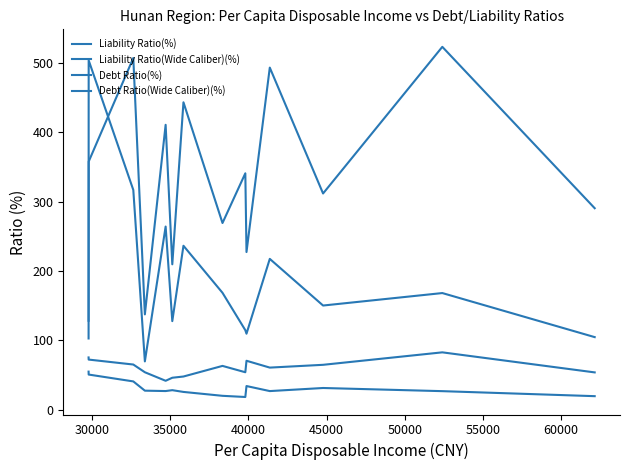

Is this an area chart (filled region under the line)?

No